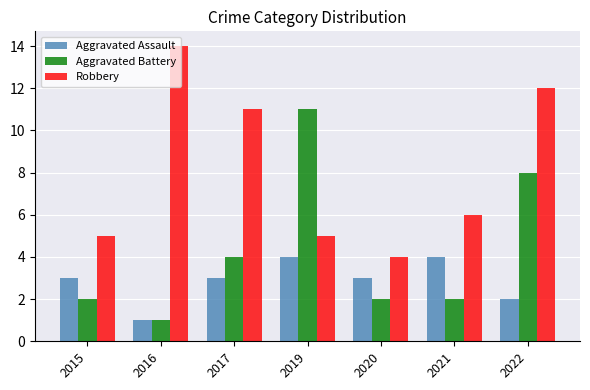

List the series in order of their peak value, lowest first.

Aggravated Assault, Aggravated Battery, Robbery